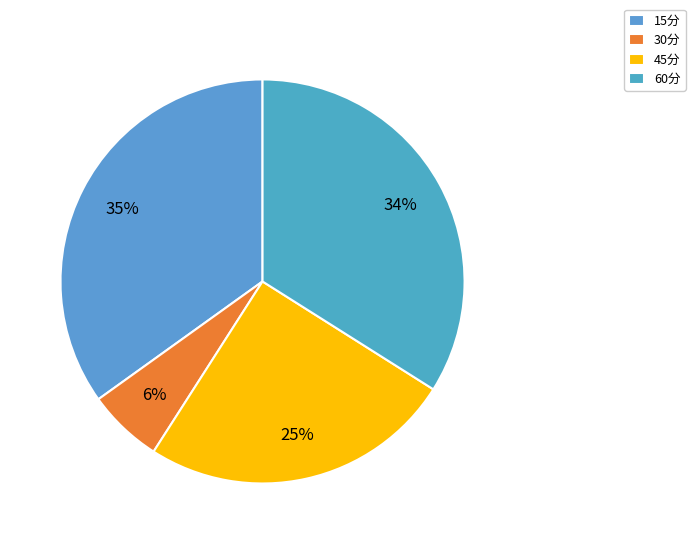

Does 45分 account for over 50% of the chart?

No